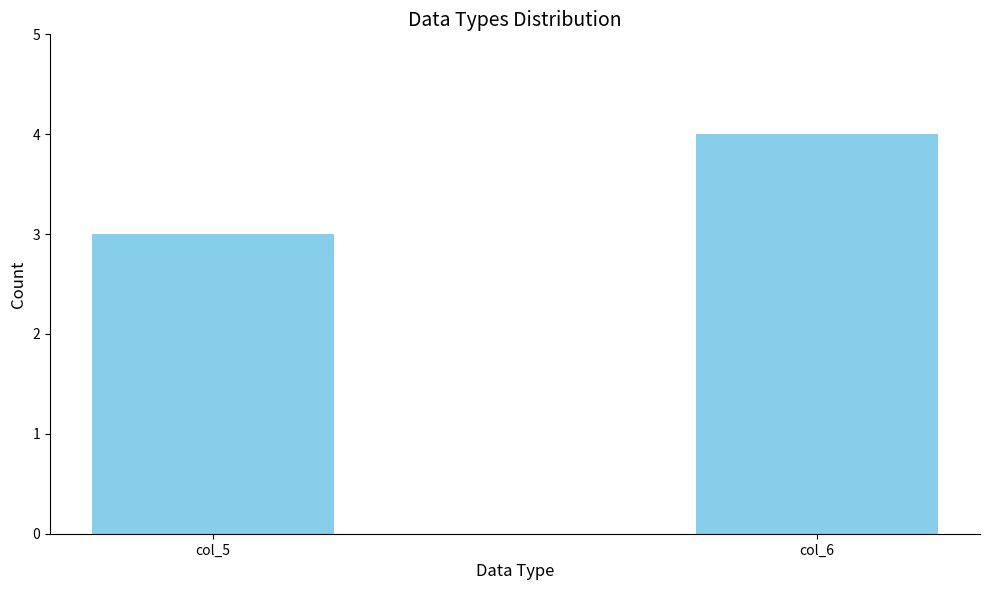

What is the sum of all values?

7